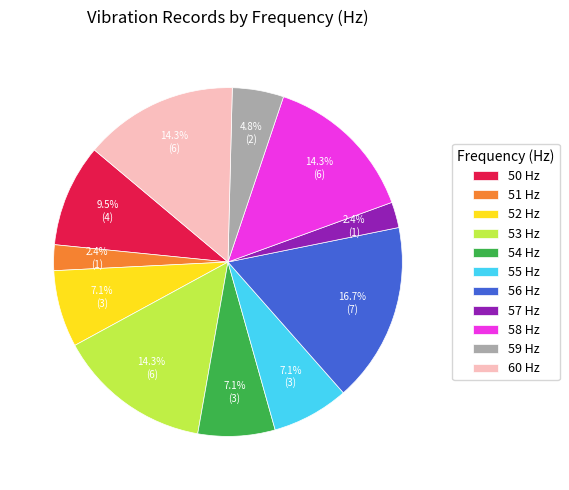

To the nearest percent, what is the difference between the 55 Hz and 56 Hz slice percentages?

10%